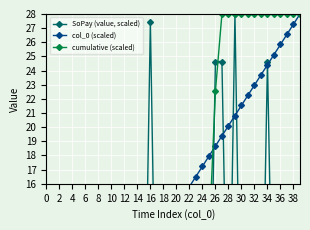

List the series in order of their peak value, lowest first.

SoPay (value, scaled), col_0 (scaled), cumulative (scaled)